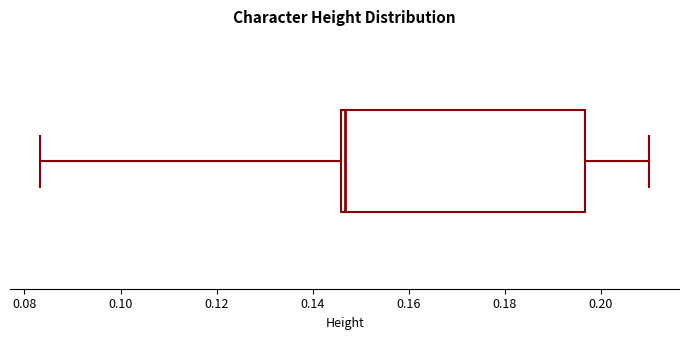

Transcribe this box plot: give where the median line is, the range the box spans, and where the two whiskers end, as read against the x-axis. The values are not printed on the chart, so give them approximately, as read against the axis.

median 0.146 (just right of the box's left edge), box 0.146 to 0.196, whiskers 0.084 to 0.210